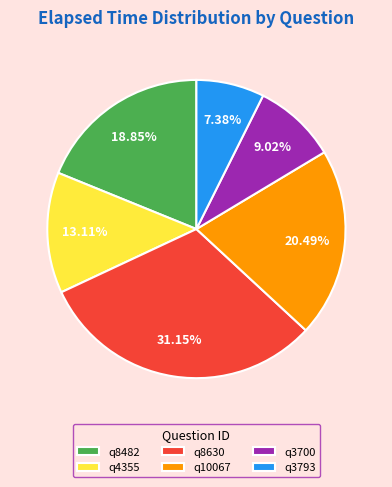

Do q8482 and q3700 together represent more than half of the pie?

No